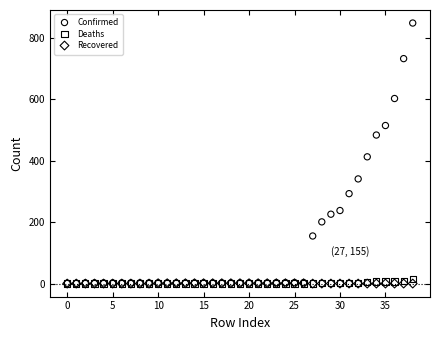

Across all series, what Y value is closest to 424?

413